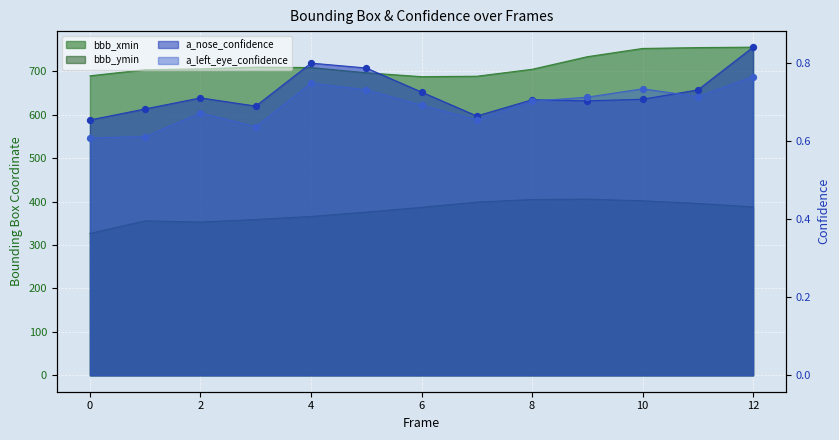

Which series contains the lowest Y value?

a_left_eye_confidence